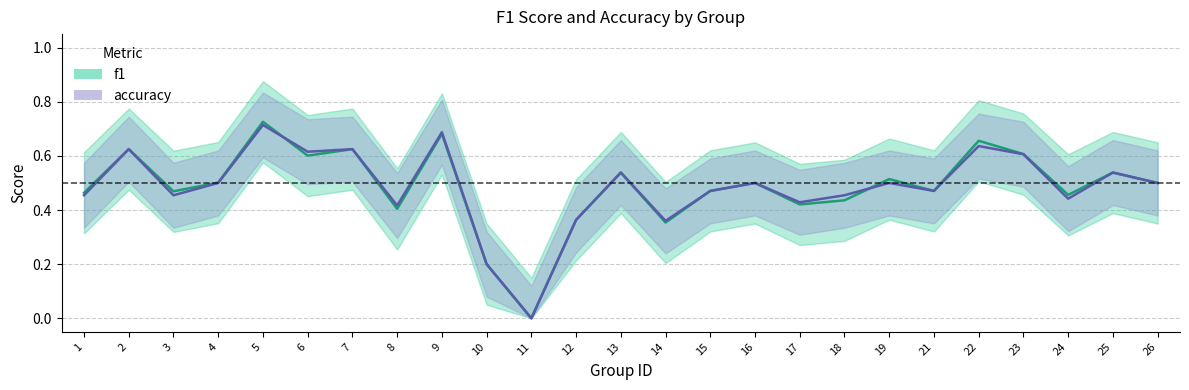

Between 7 and 25, which series saw the biggest shift?

f1